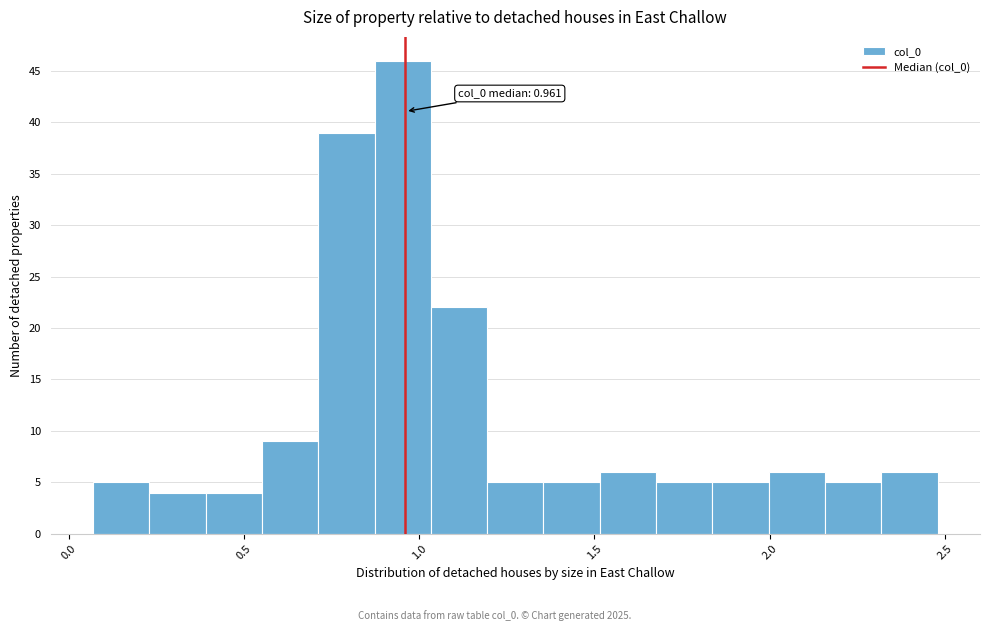

Read against the x-axis, roughly where is the centre of the tallest bar?

0.95